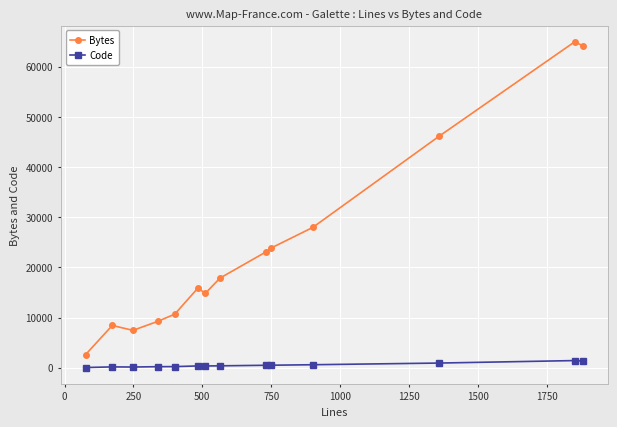

Which series has the largest range (max minus min)?

Bytes